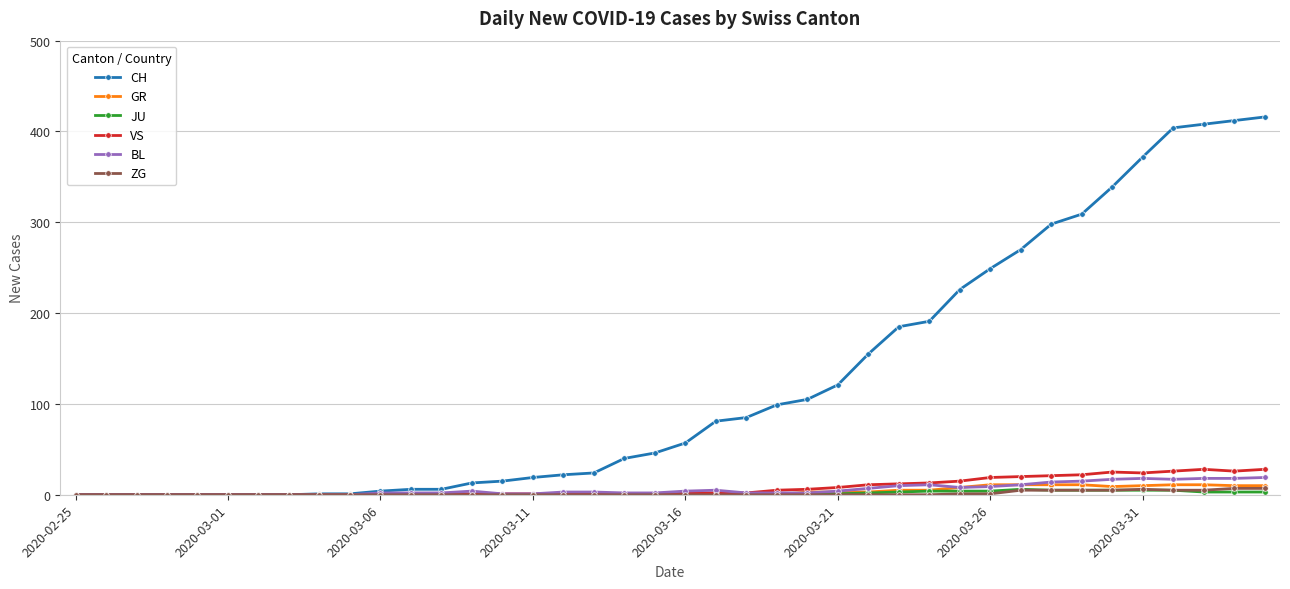

What is the highest value of the CH series?

416